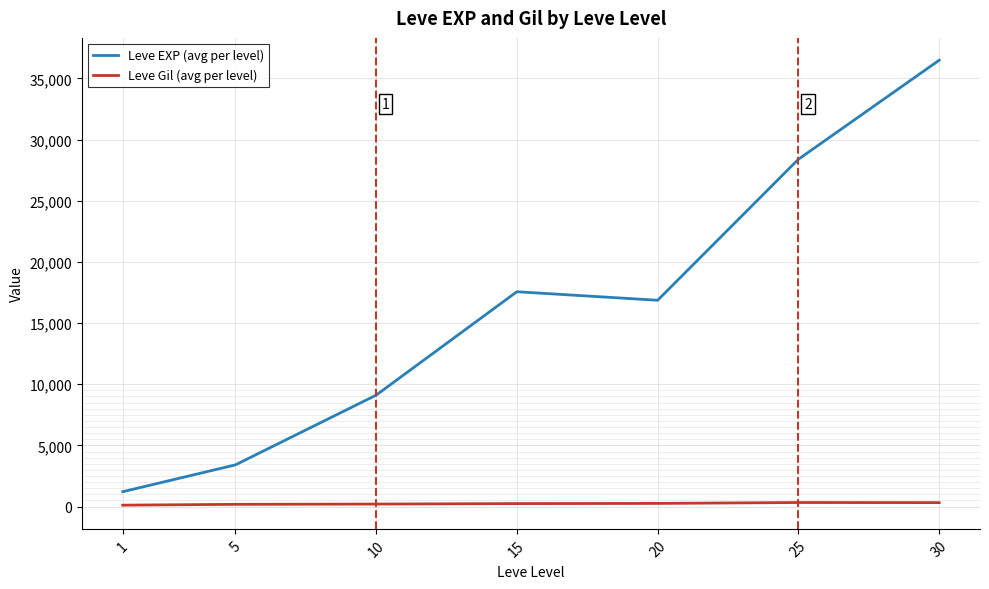

True or false: Leve Gil (avg per level) and Leve EXP (avg per level) intersect in this chart.

False